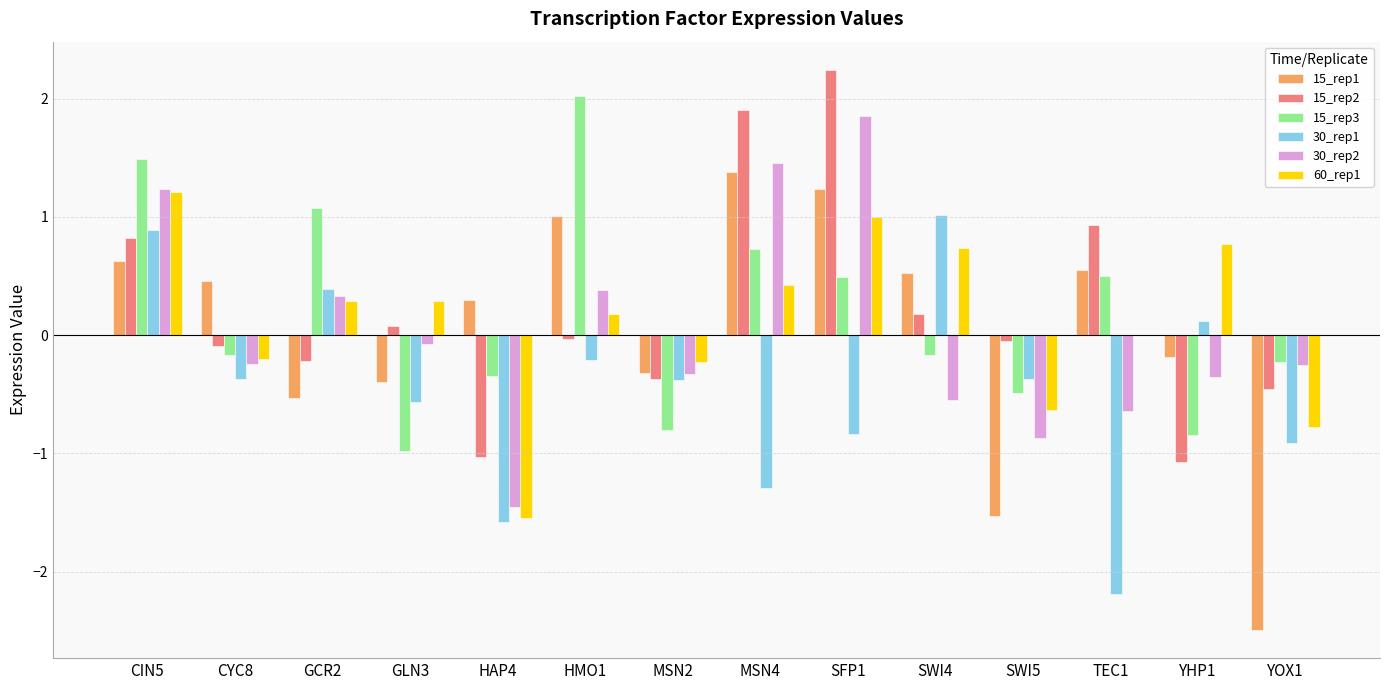

How many values in the 15_rep1 series exceed 0?

8